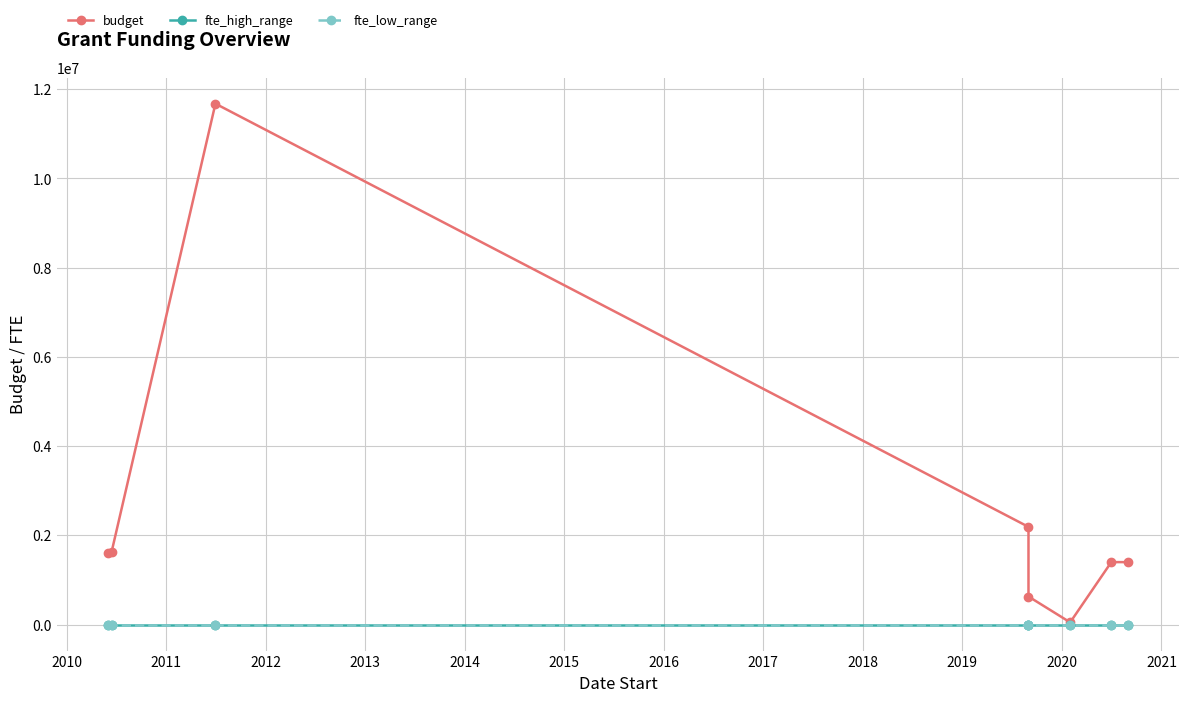

What is the difference between the maximum and second lowest values in the fte_high_range series?

0.5